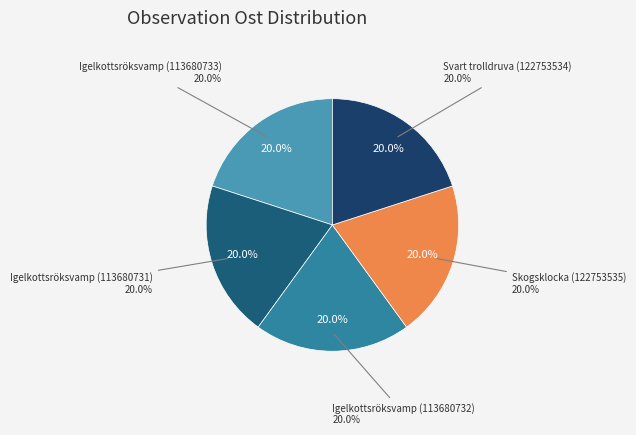

Rank the categories by value from lowest to highest.

Skogsklocka (122753535), Igelkottsröksvamp (113680733), Igelkottsröksvamp (113680731), Igelkottsröksvamp (113680732), Svart trolldruva (122753534)